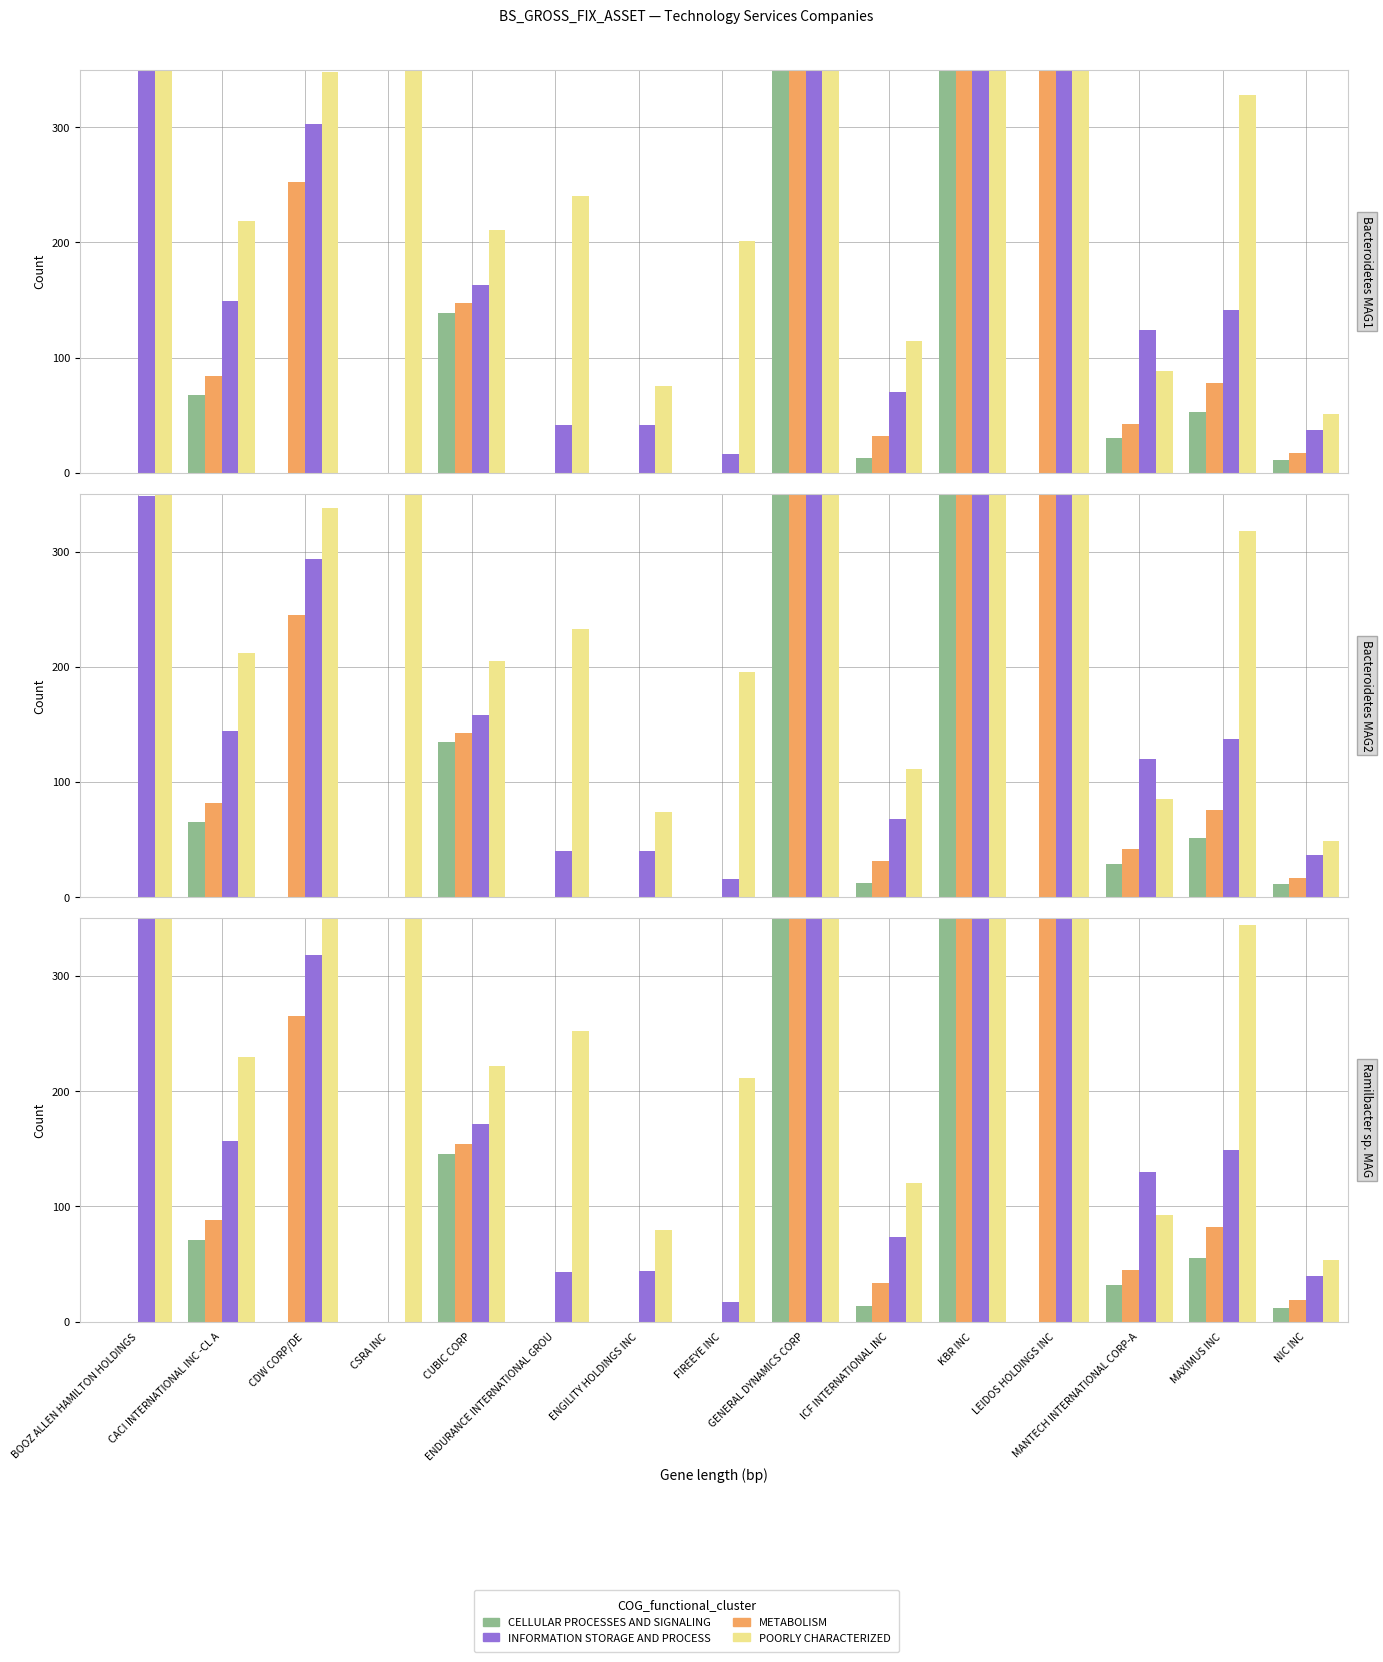

What is the sum of the 2004-03-31 values at MANTECH INTERNATIONAL CORP-A and CACI INTERNATIONAL INC -CL A?

97.2